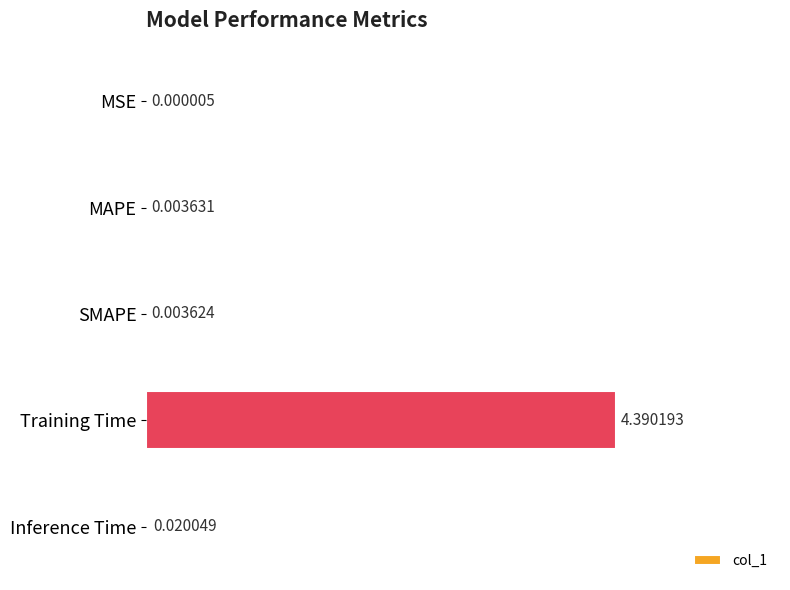

What is the sum of all values?

4.4